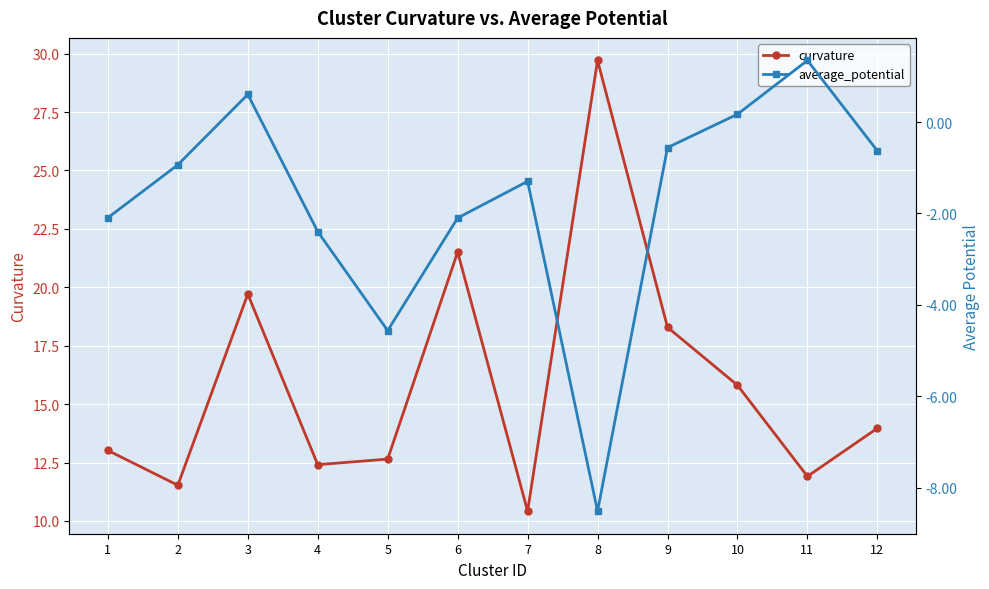

True or false: curvature and average_potential intersect in this chart.

False